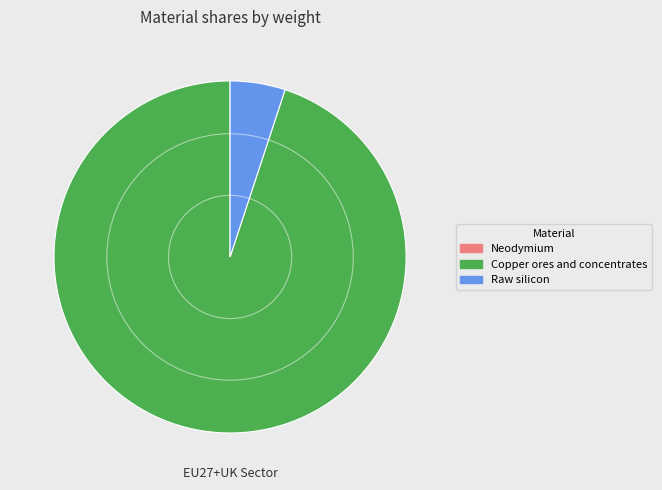

Is it true that Raw silicon is 1% of the pie?

False